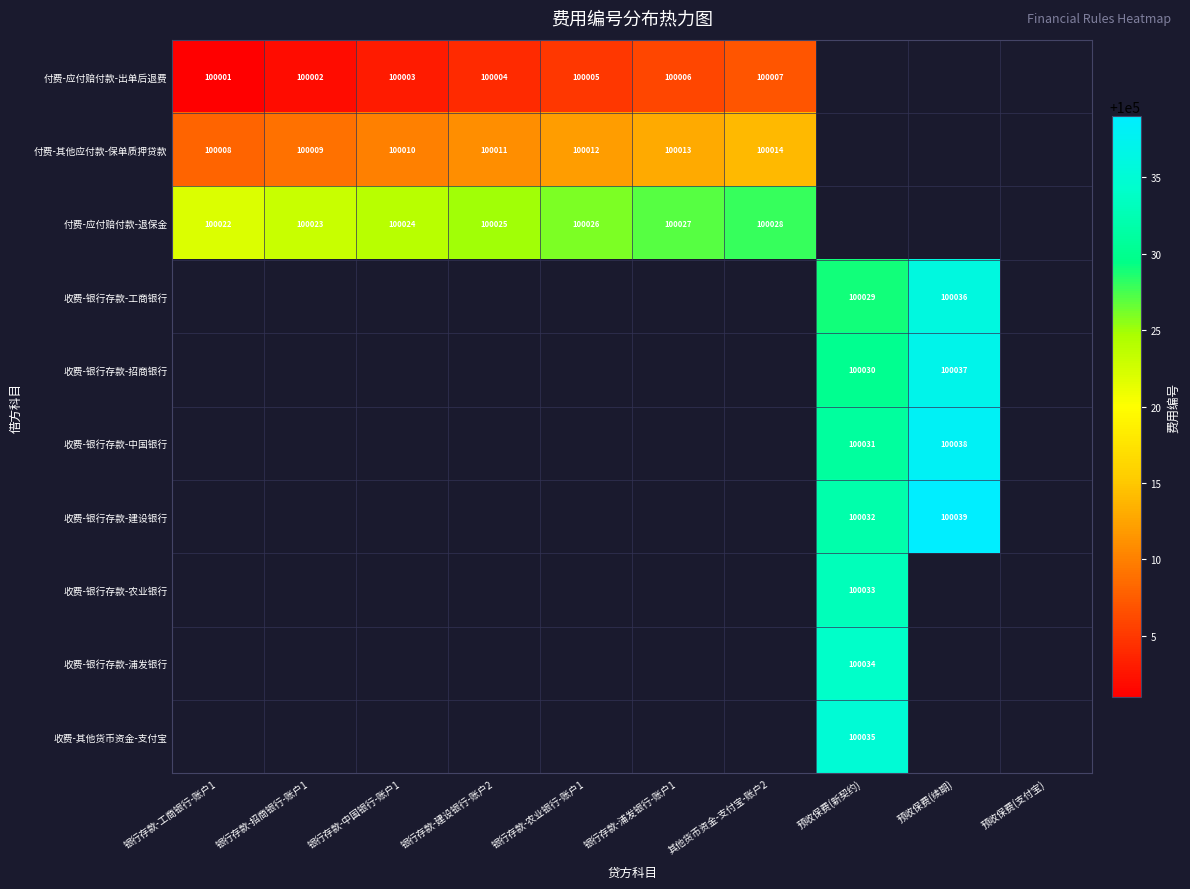

What is the maximum value shown in the chart?

100039.0